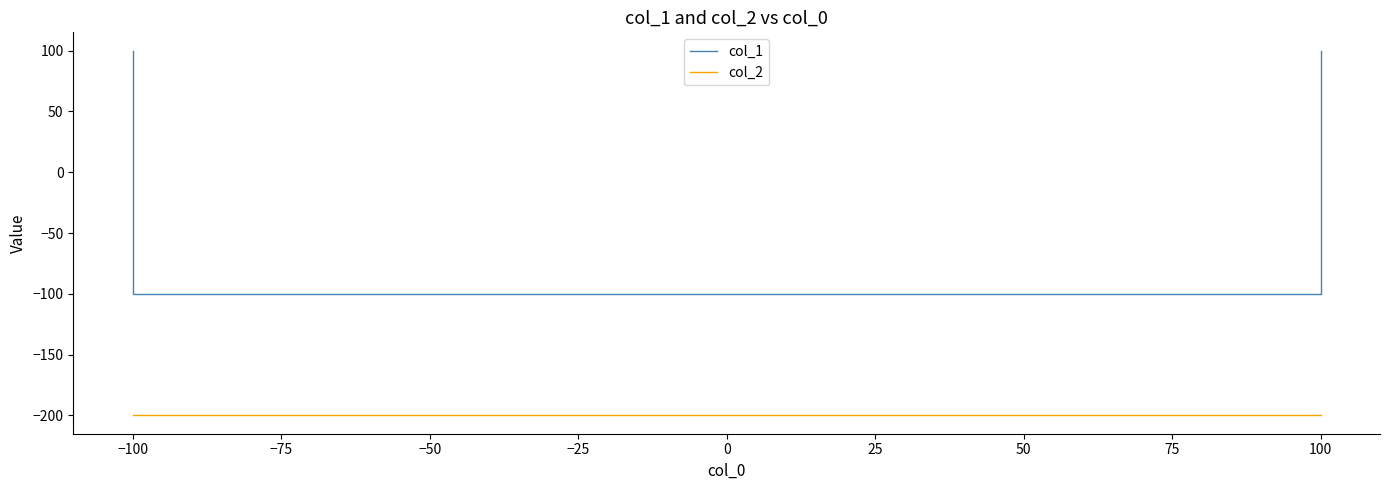

List the series in order of their peak value, lowest first.

col_2, col_1